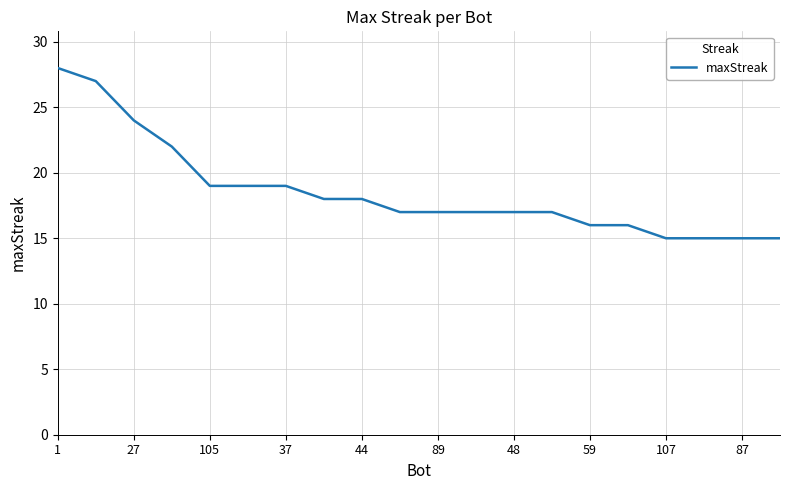

What is the greatest value displayed?

28